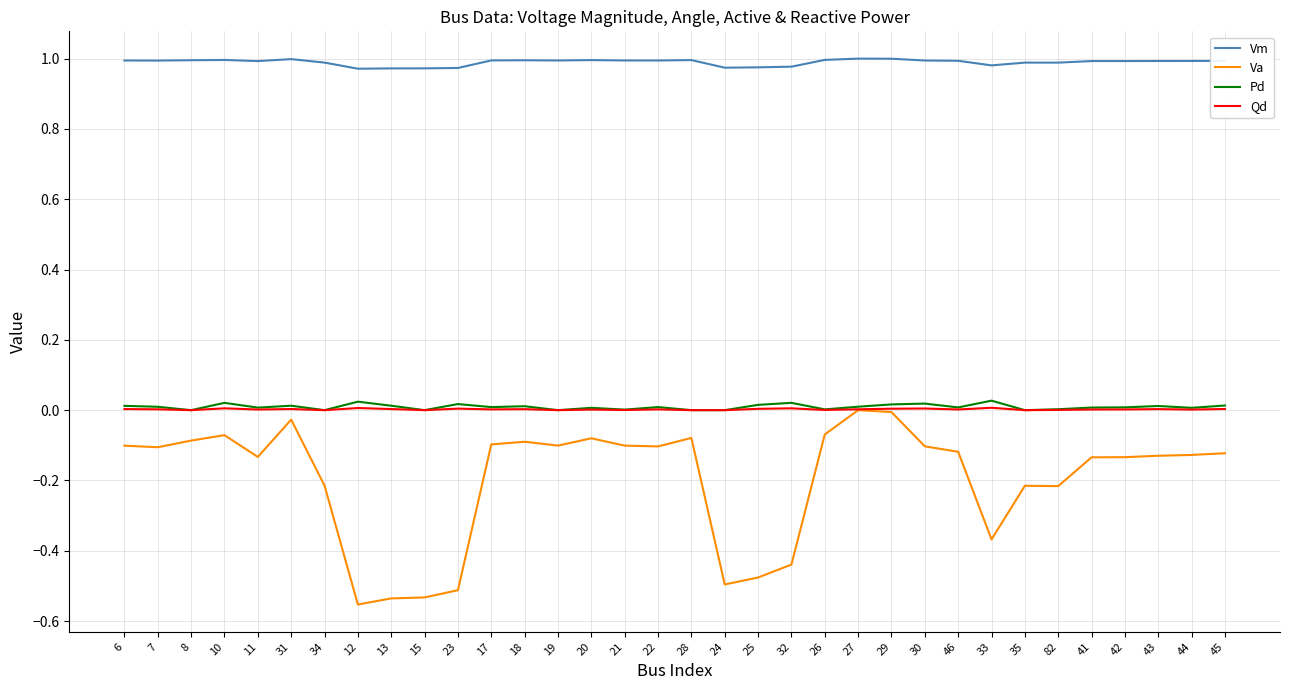

True or false: Pd and Vm cross at least once.

False